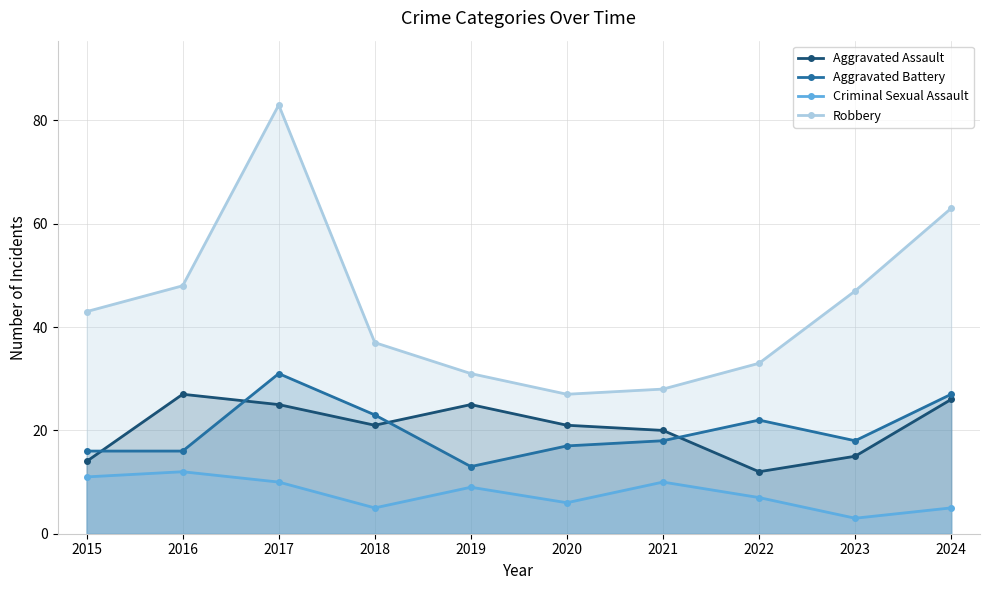

Reading left to right, list all the values displayed in this chart.

Aggravated Assault: 14	27	25	21	25	21	20	12	15	26
Aggravated Battery: 16	16	31	23	13	17	18	22	18	27
Criminal Sexual Assault: 11	12	10	5	9	6	10	7	3	5
Robbery: 43	48	83	37	31	27	28	33	47	63